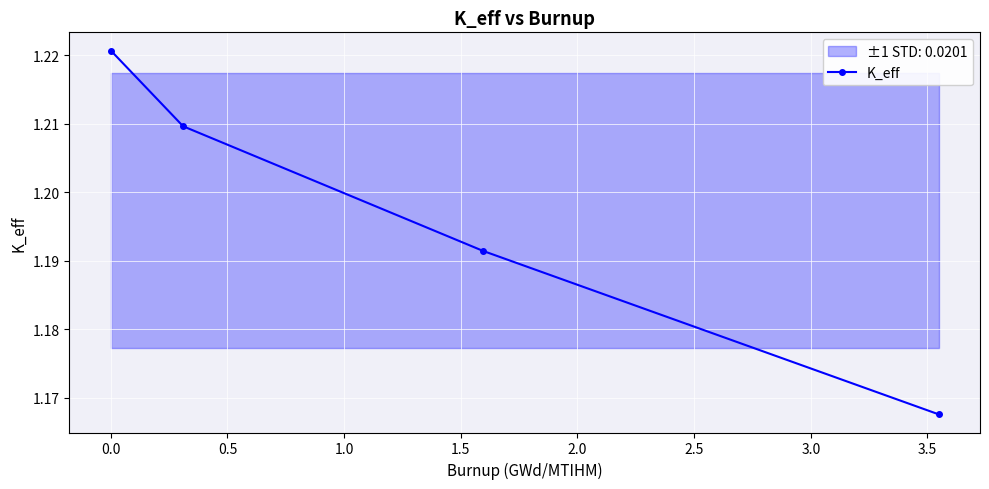

True or false: K_eff has more than 1 interior local peaks.

False